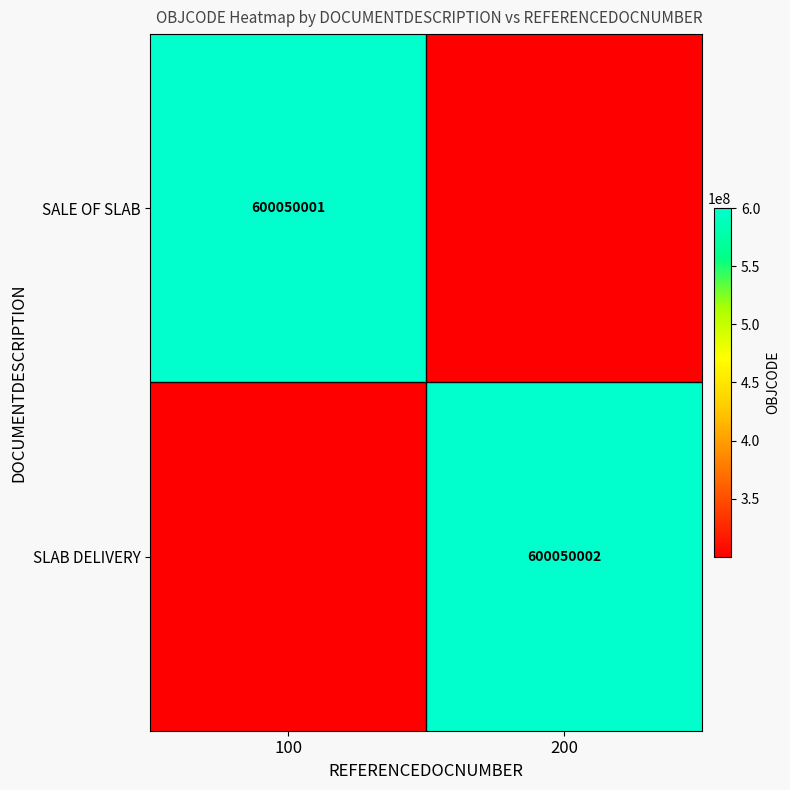

Is it true that SALE OF SLAB equals 600050001.0 at 100?

True